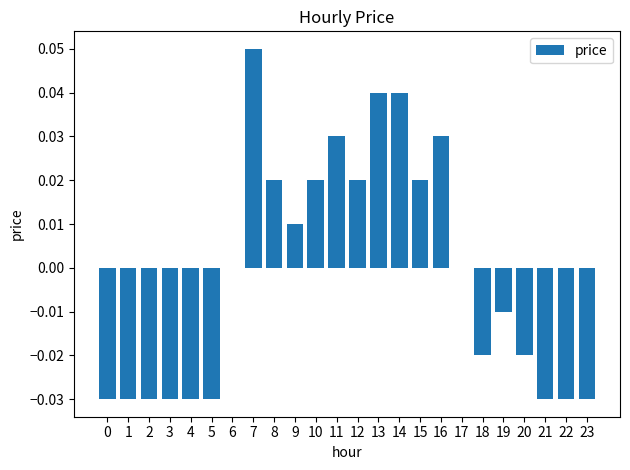

Count the number of data series in this chart.

1